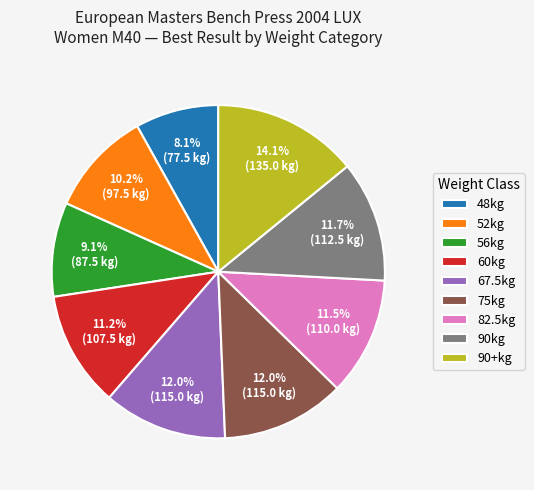

What is the smallest slice in the pie chart?

48kg